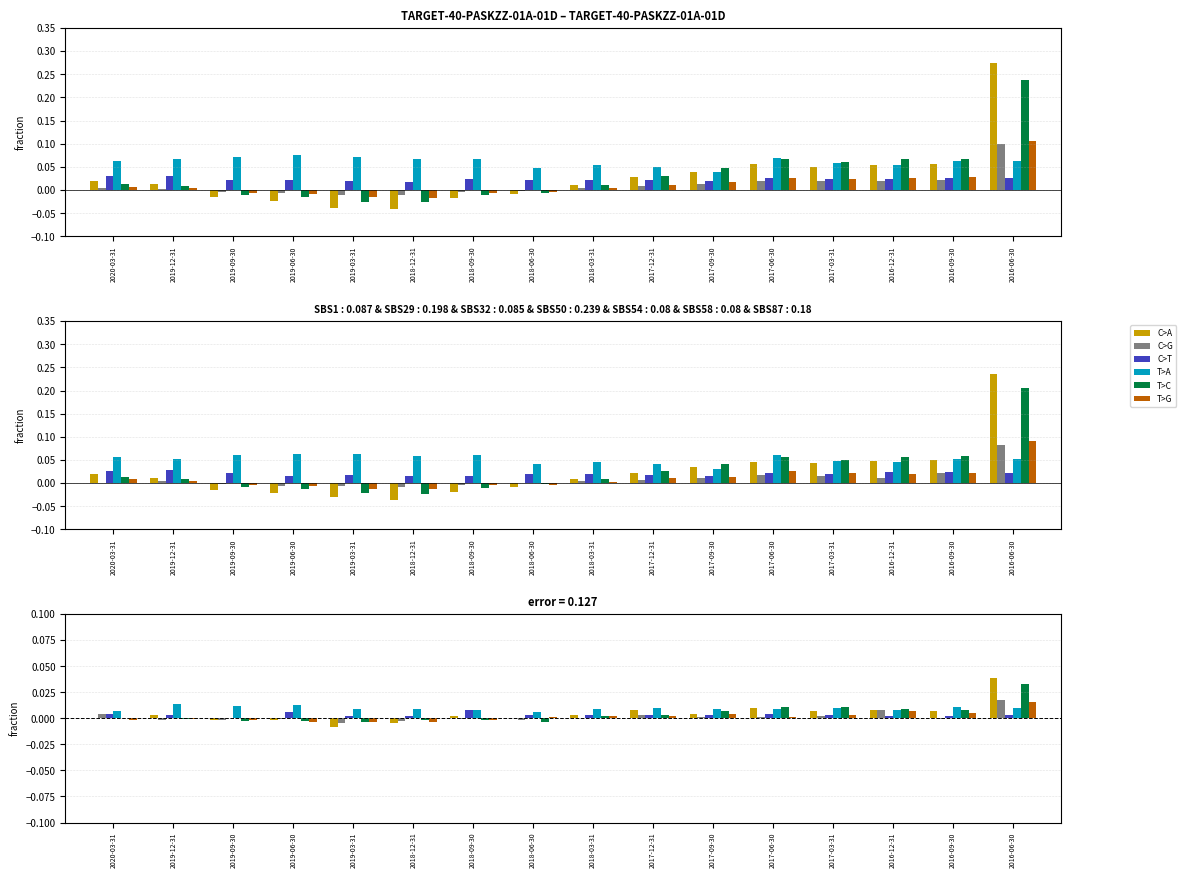

List the series in order of their peak value, highest first.

C>A, T>C, C>G, T>G, T>A, C>T